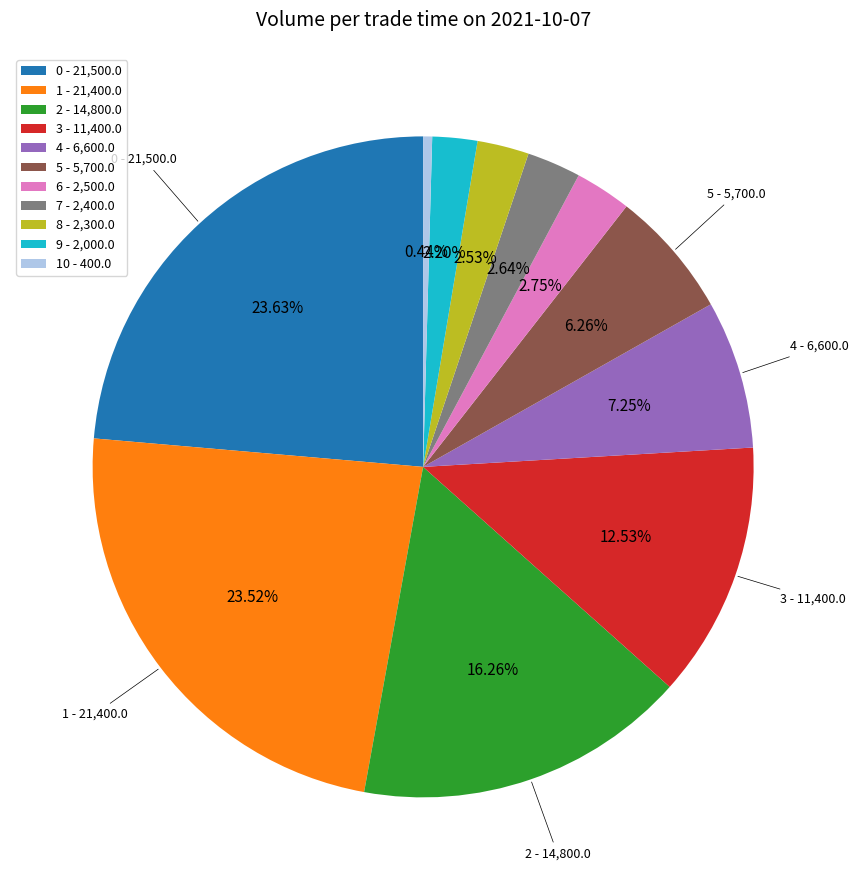

Is there any slice that represents more than half of the pie?

No